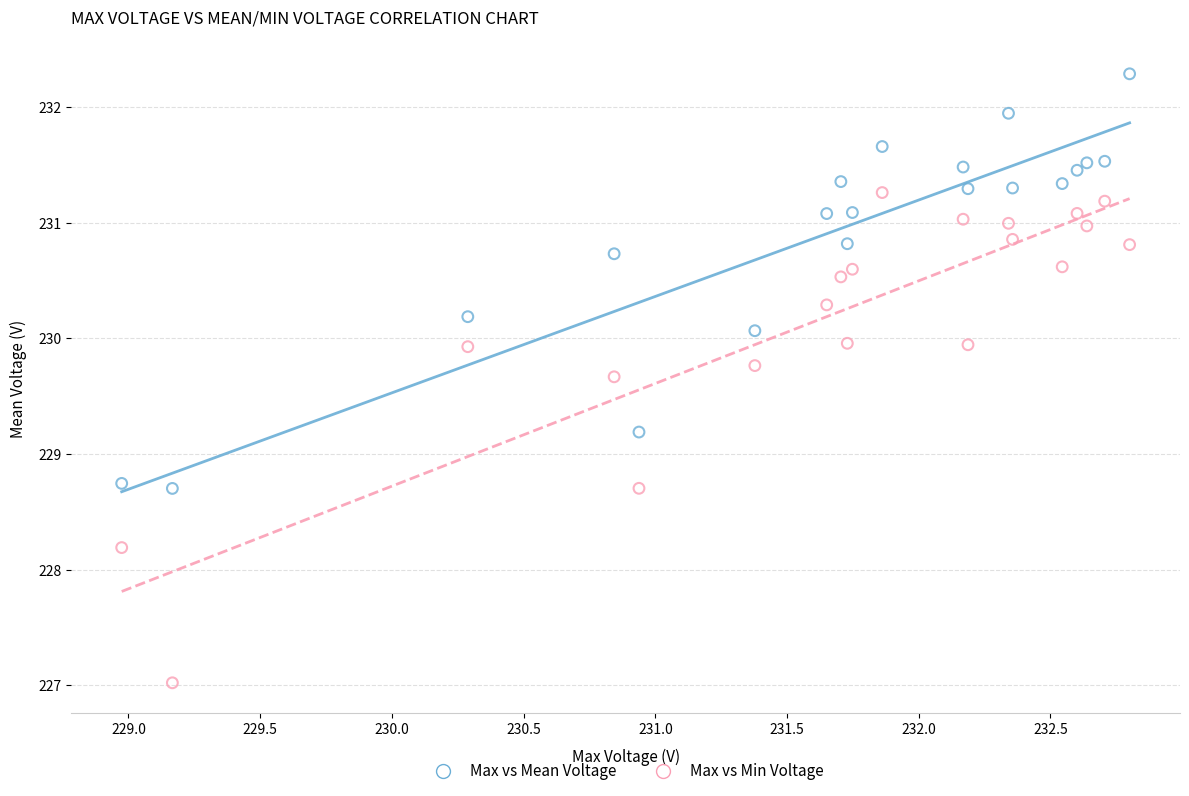

Which series reaches the minimum Y coordinate?

Max vs Min Voltage